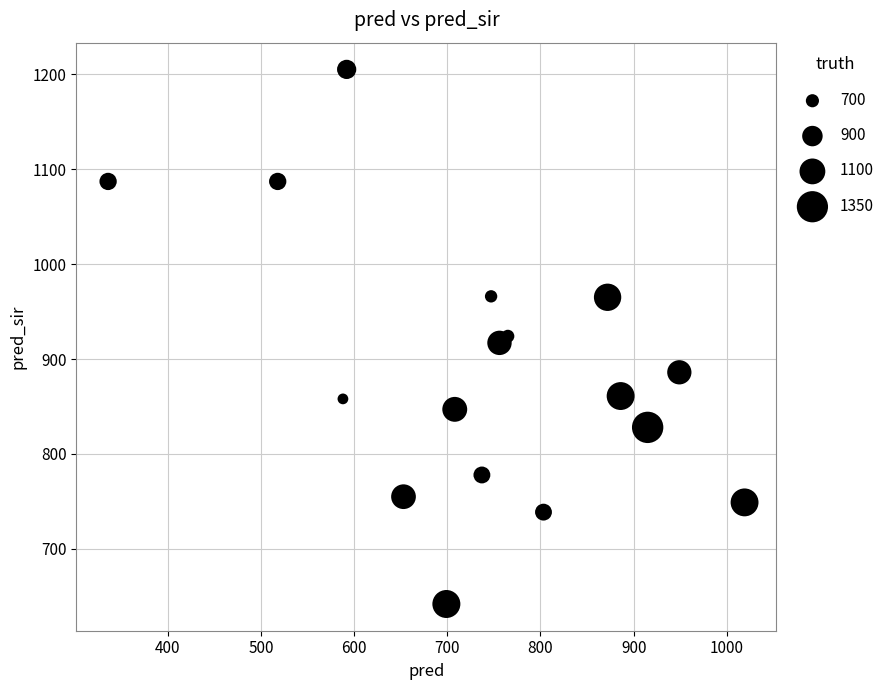

What is the range of X values (max minus min)?

683.0